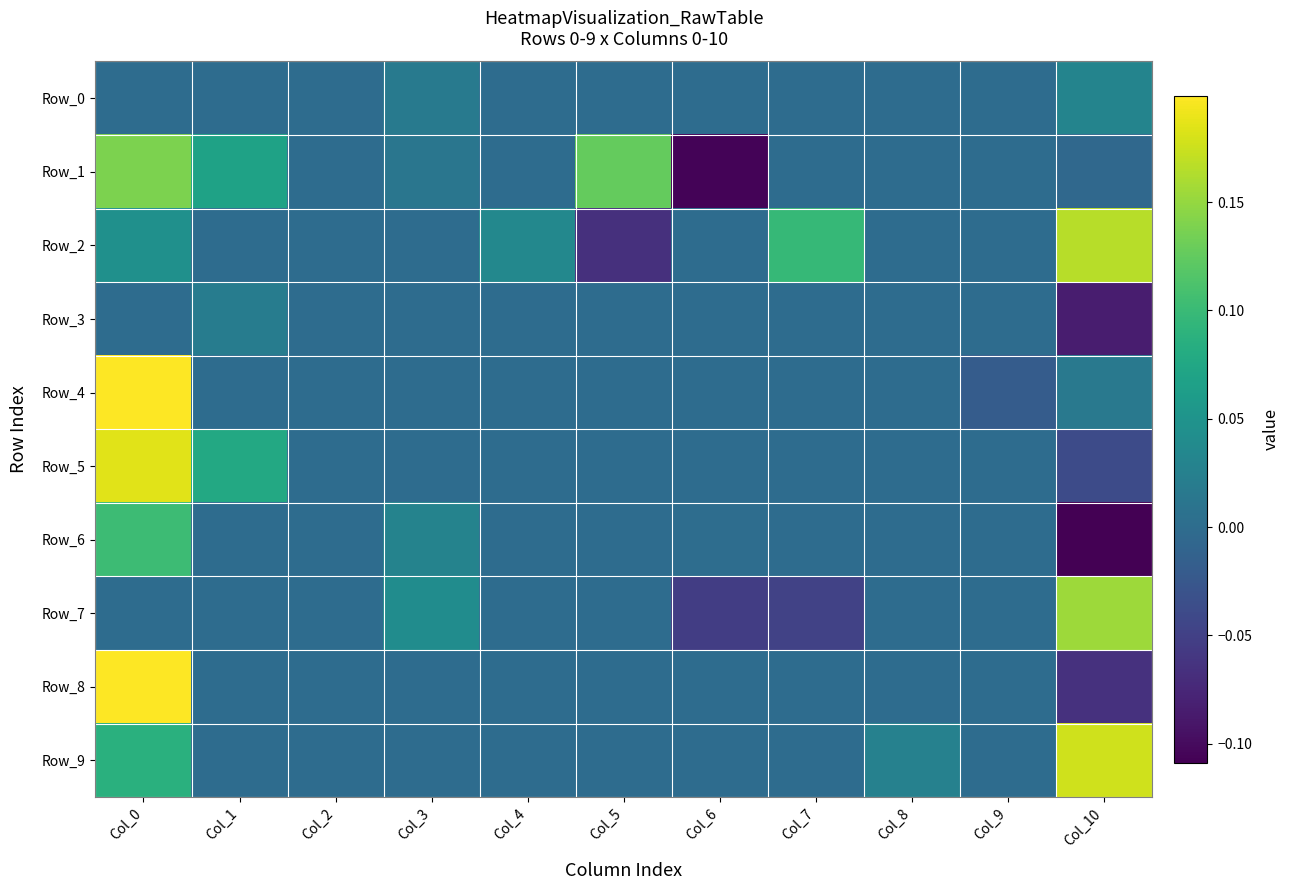

Rank the series by their maximum value, from highest to lowest.

Row_8, Row_4, Row_5, Row_9, Row_2, Row_7, Row_1, Row_6, Row_0, Row_3